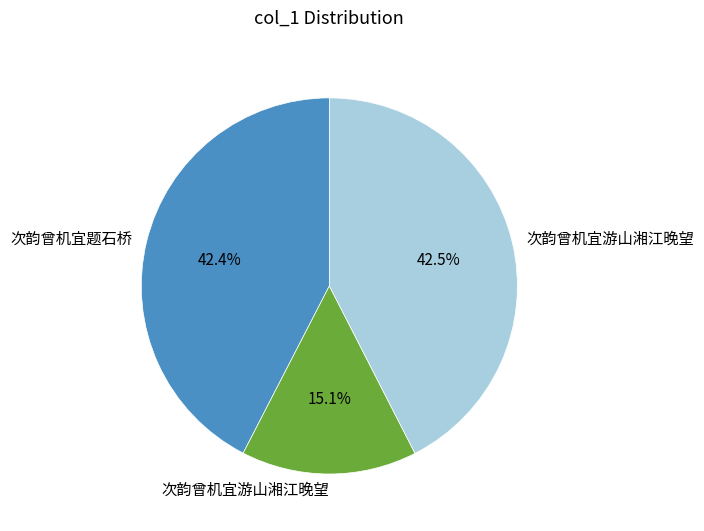

Is there a majority slice in this chart?

No